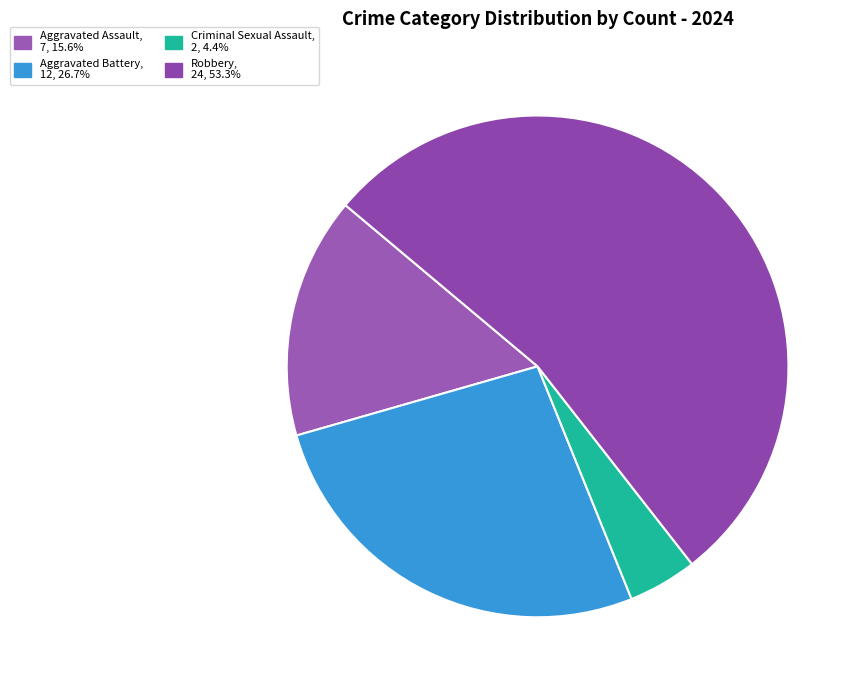

What percentage is the Criminal Sexual Assault slice, to the nearest percent?

4%